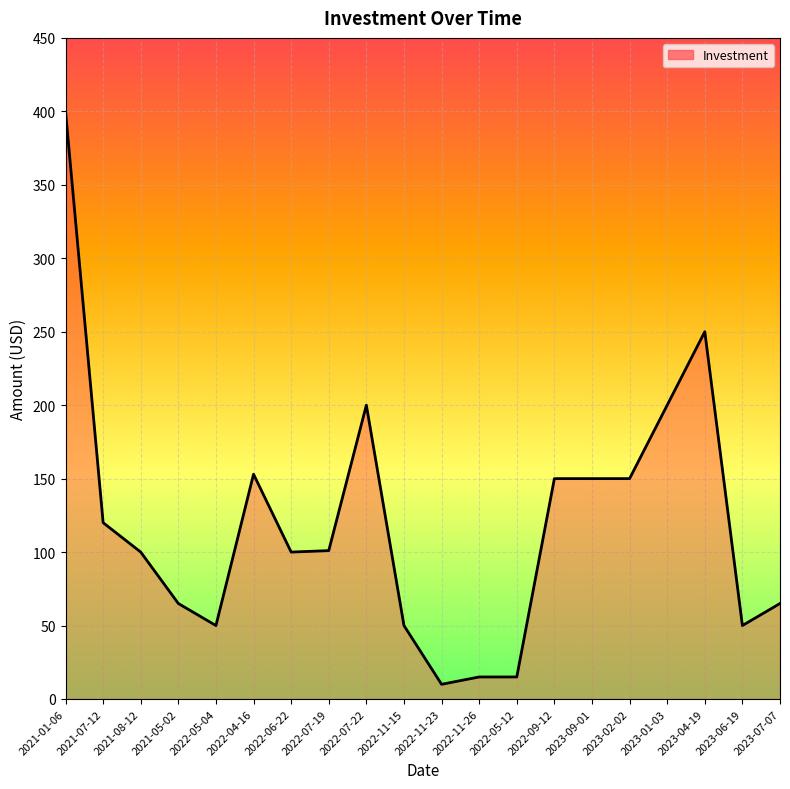

What position from the left is 2022-07-22?

9